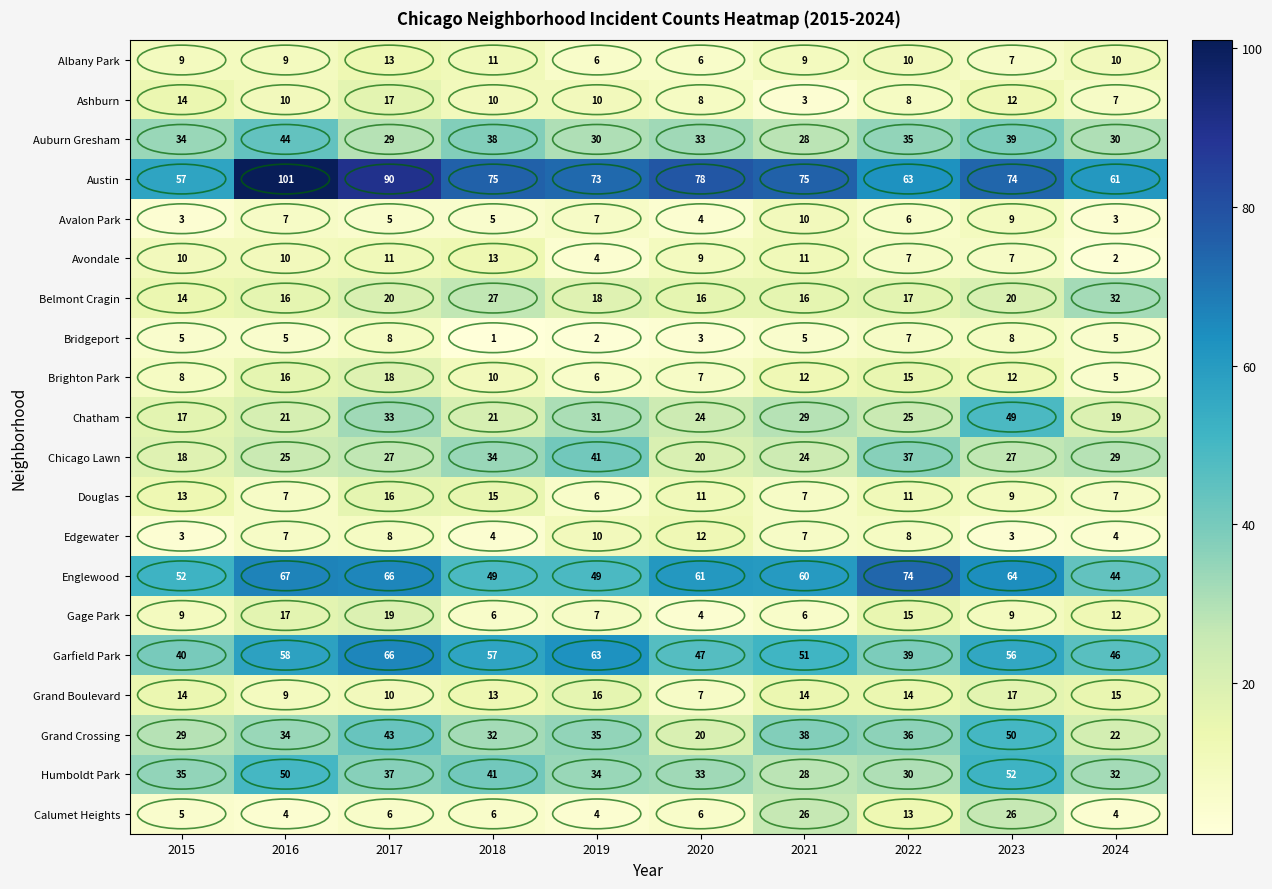

Count the Bridgeport values in the range 3 to 7.

6